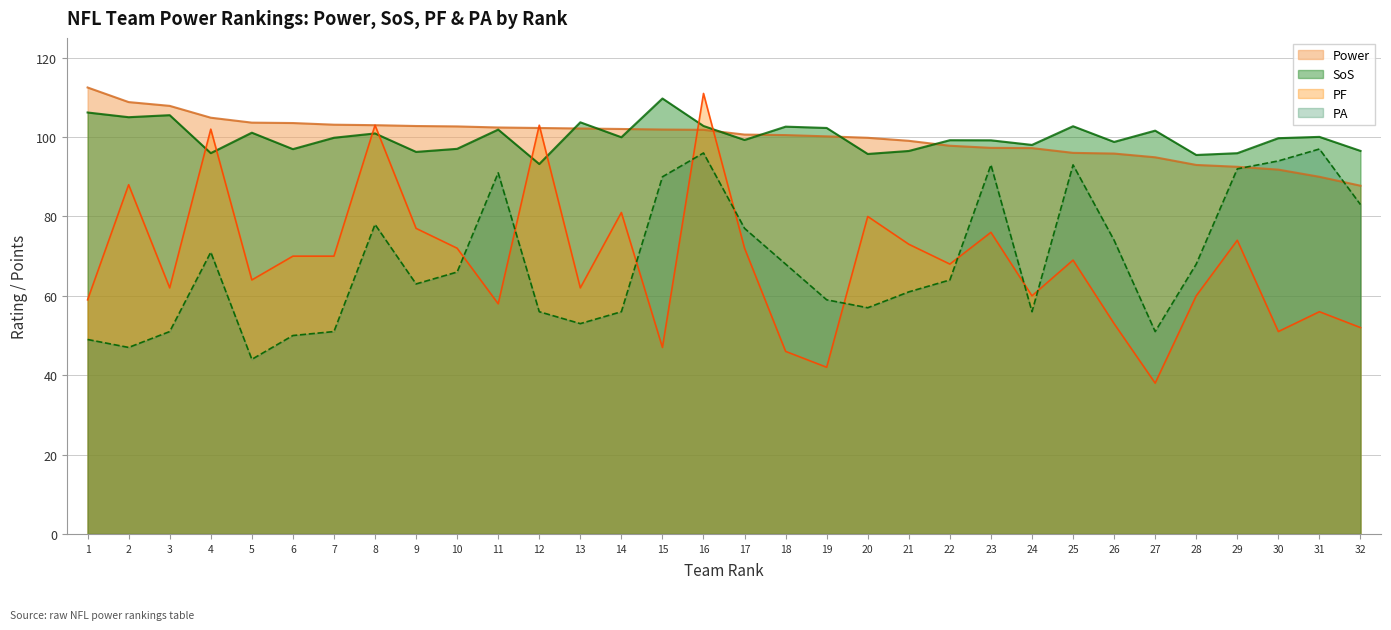

The value of Power at 1 is 112.5. True or false?

True